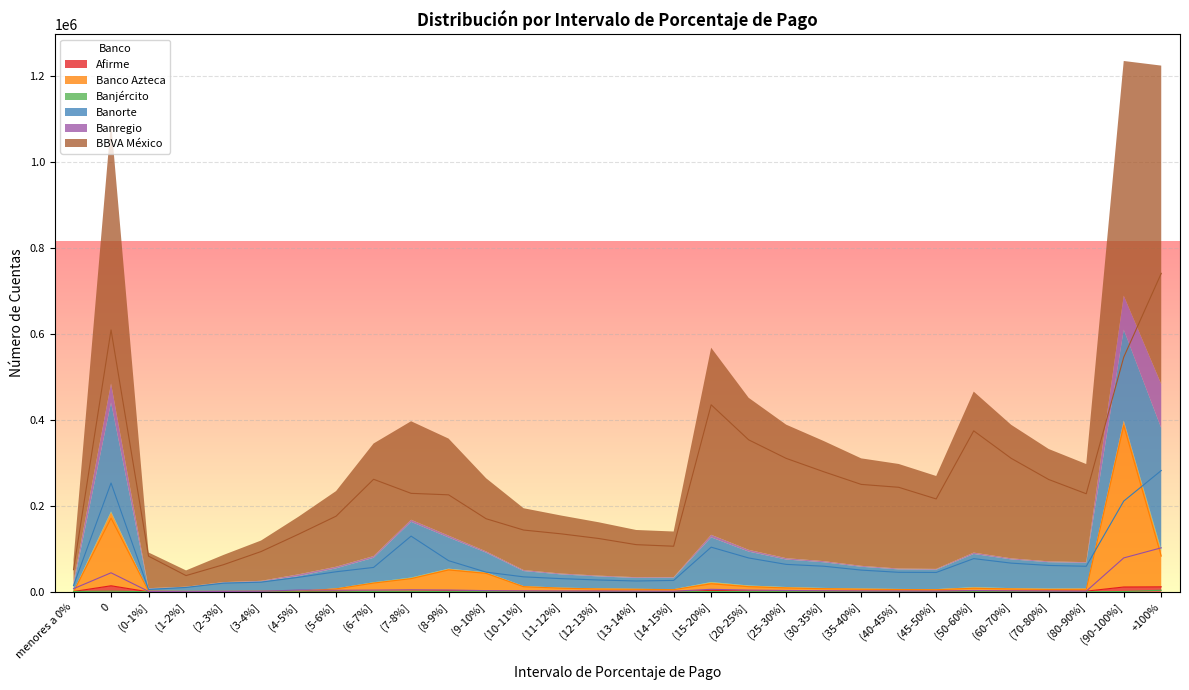

Reading right to left, what are all the values shown in this chart?

Afirme: 11696	11266	1632	1595	1683	1999	1202	1094	1172	1484	1686	2232	3315	822	821	1474	1032	1203	1924	2529	1362	939	1116	856	200	130	73	39	14128	805
Banco Azteca: 83276	386896	6020	5643	6639	8357	4938	5412	6235	7301	9109	12022	18718	5126	6070	6591	8545	11937	43002	50960	30731	20462	6863	1896	1556	1275	1195	1738	171465	25
Banjército: 3678	769	304	339	397	528	275	305	390	404	503	594	892	226	253	282	280	359	502	554	1196	1016	42	25	27	26	58	188	1691	809
Banorte: 282288	211226	59545	61452	66838	77330	45132	45470	50628	59670	63936	78840	103967	26585	25265	27616	30760	34912	45883	72517	129681	56844	46744	33838	22526	20271	10258	5524	253302	14728
Banregio: 102460	78964	1603	1933	2411	3106	1832	1995	2141	2639	3194	4104	5889	1466	1720	1785	1984	2321	2870	4276	4785	4039	3684	4199	1335	987	447	1084	44336	7365
BBVA México: 741052	546054	228267	261385	310652	374630	216187	243279	250038	279526	310588	353703	435253	106171	109837	124188	134988	143806	170123	225747	229199	261918	176070	134153	93778	63261	37852	83045	609472	51688